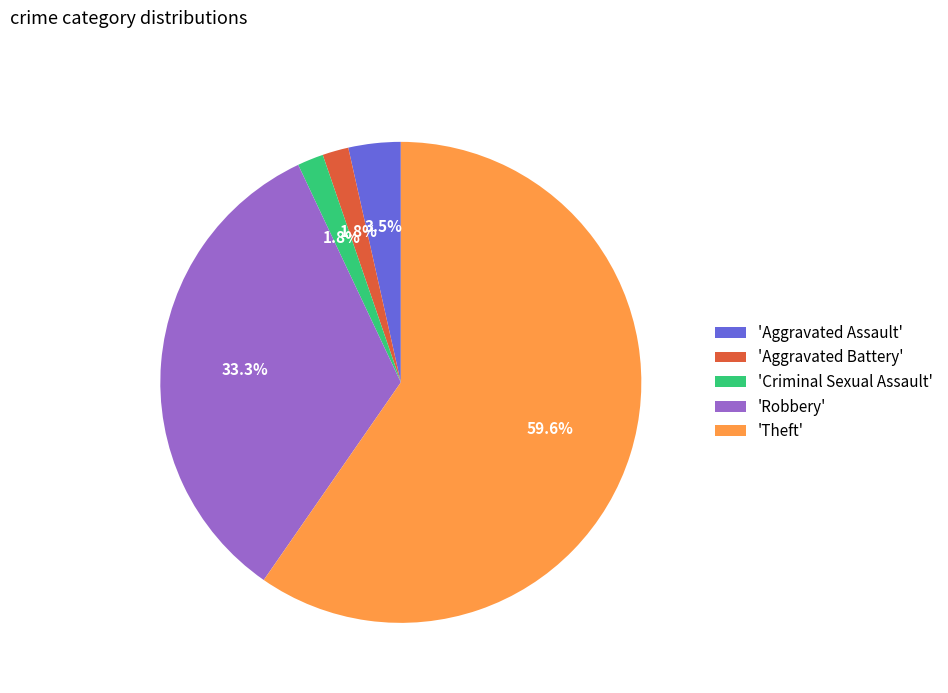

Which category accounts for the majority?

'Theft'